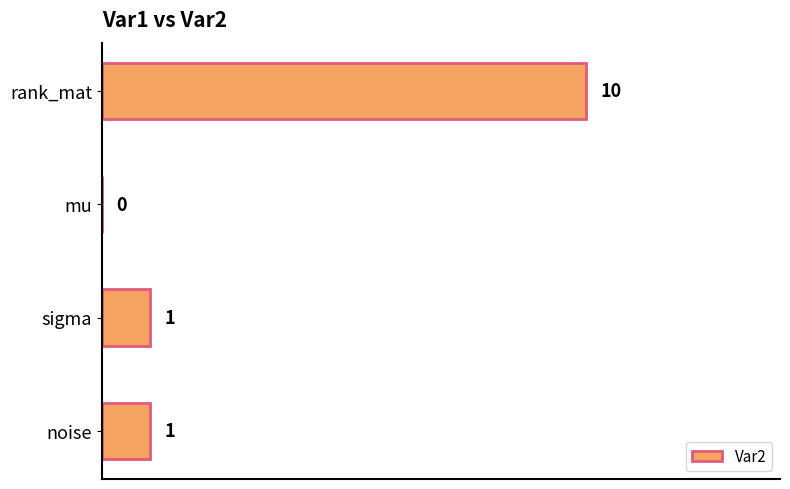

Is it true that the value at mu is 7?

False